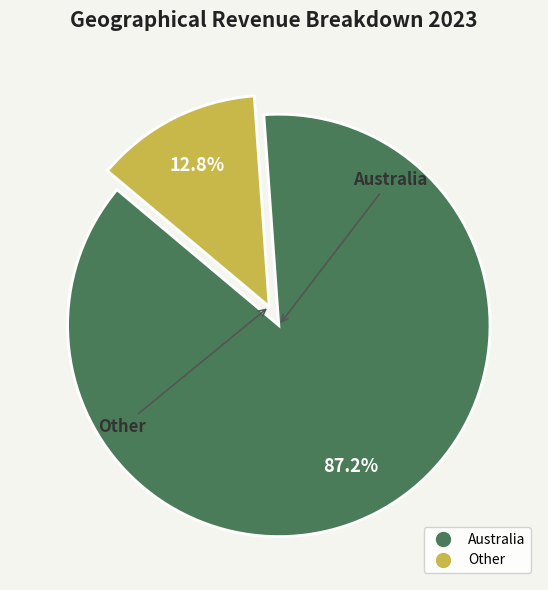

Which has a higher value, Australia or Other?

Australia